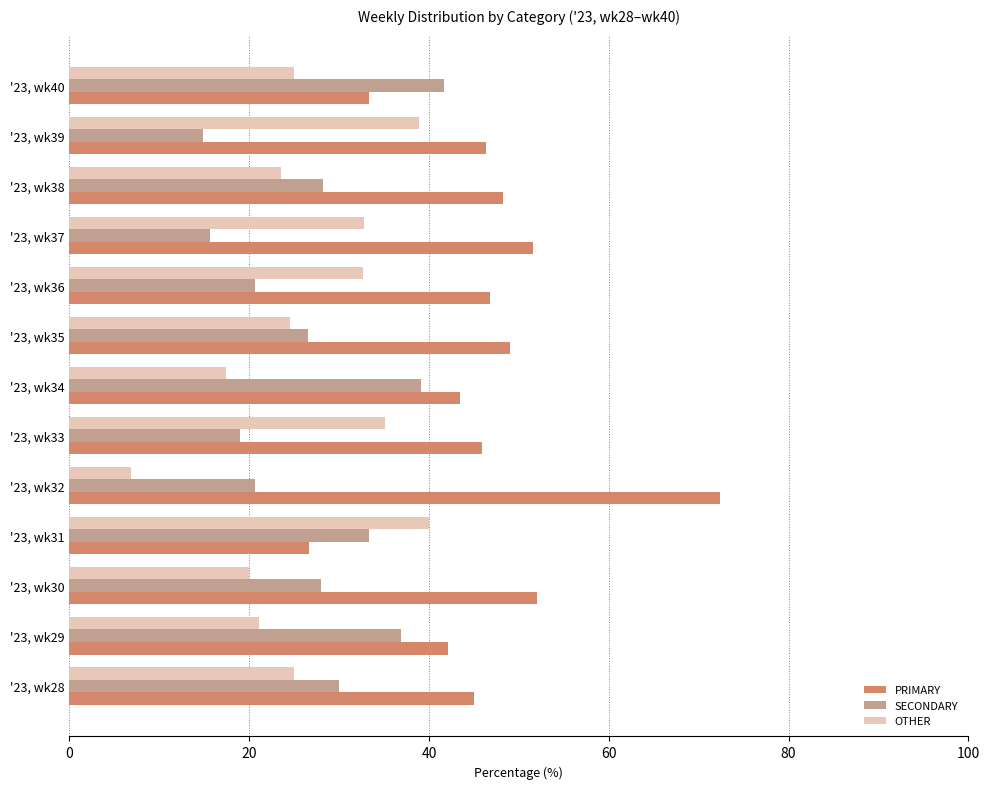

What is the greatest value displayed?

72.4